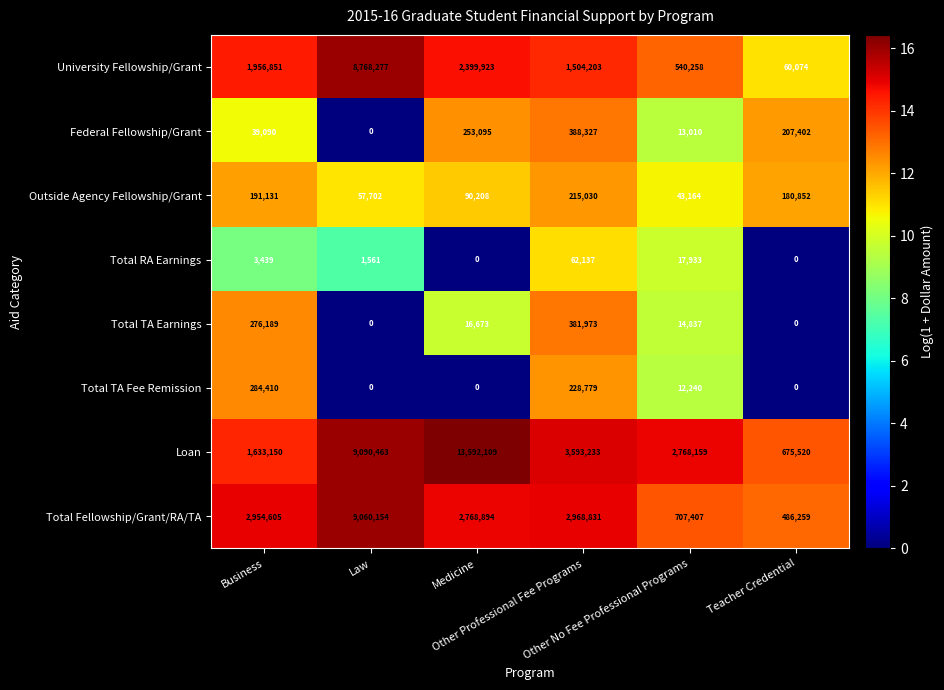

At which category is the sum across all series the highest?

Law